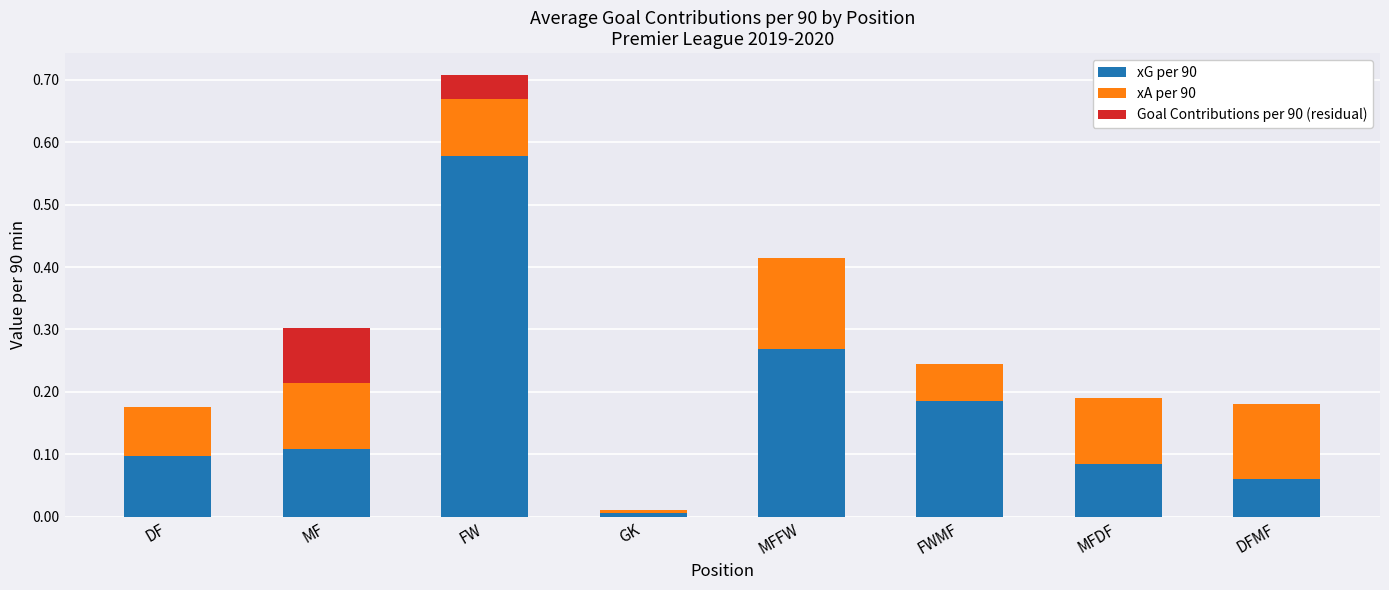

At which category is the sum across all series the highest?

FW